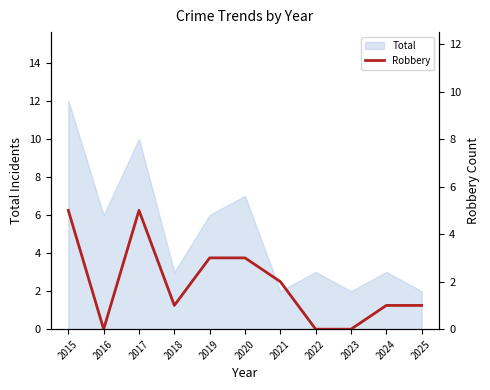

Does the chart display data point markers on the line(s)?

No